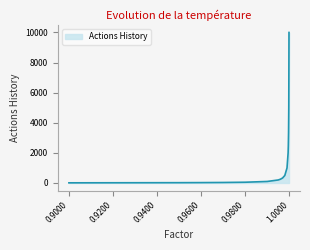

What is the maximum value shown in the chart?

10000.0